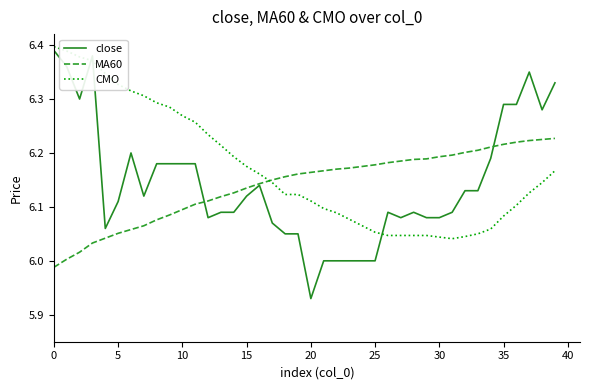

Which series has the widest spread of values?

close